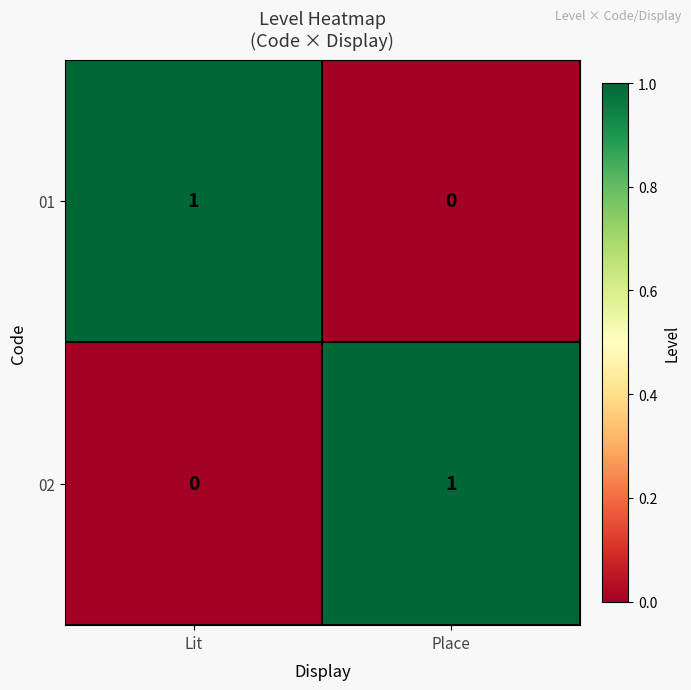

Reading left to right, list all the values displayed in this chart.

01: 1	0
02: 0	1